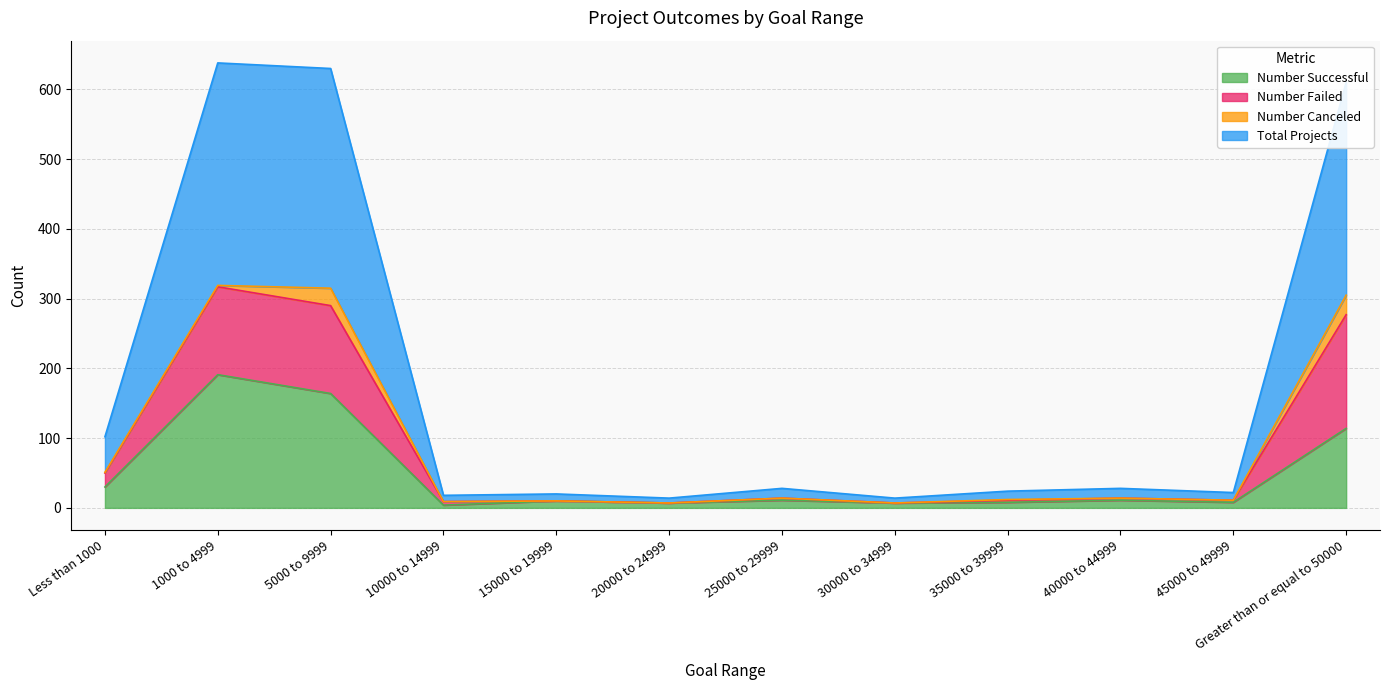

True or false: Number Failed and Number Successful intersect in this chart.

False